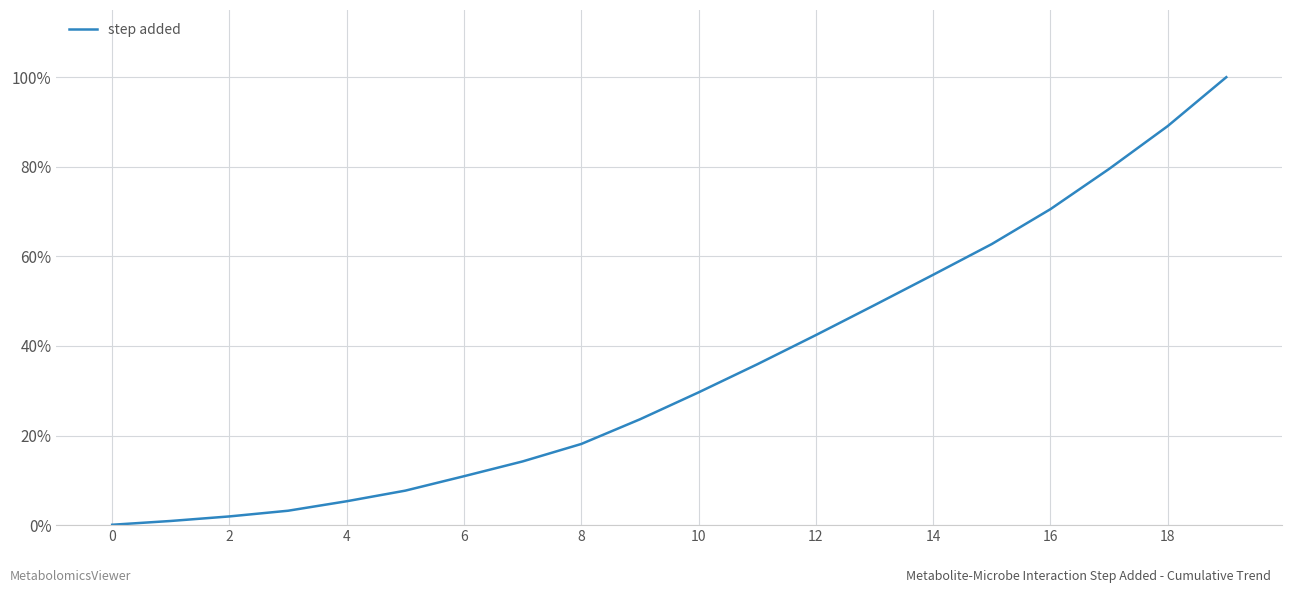

What is the maximum value shown in the chart?

100.0